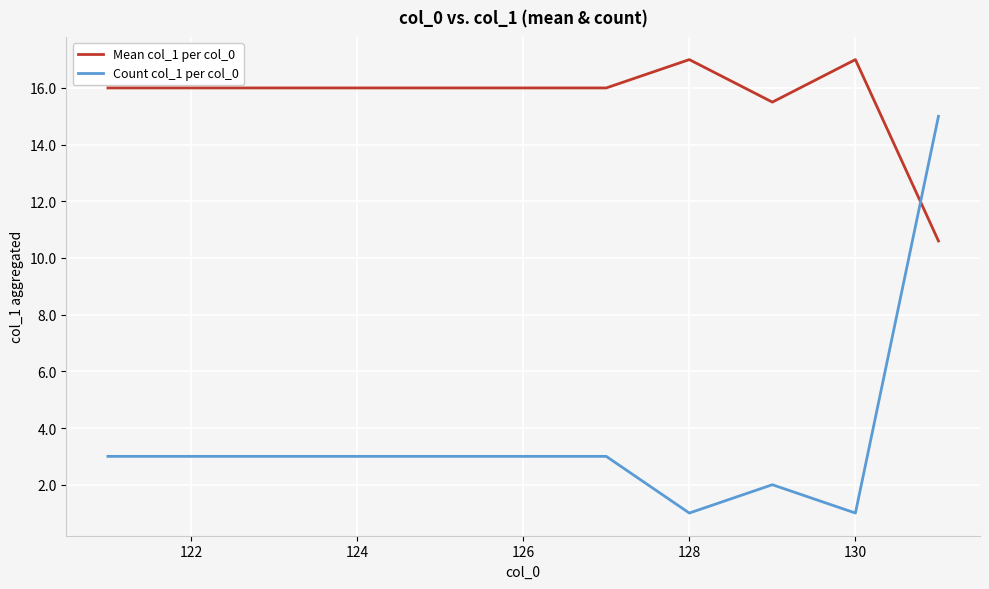

What is the minimum value shown in the chart?

1.0